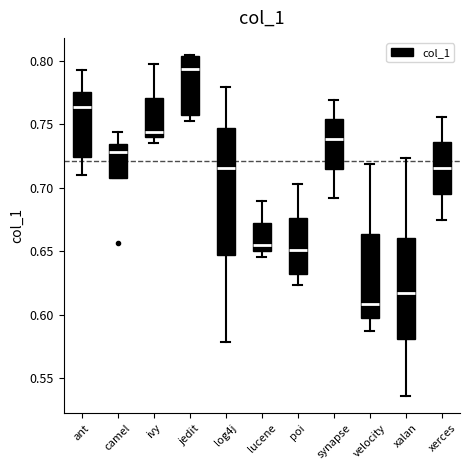

Which box is the tallest, from its lower edge to its upper edge?

log4j